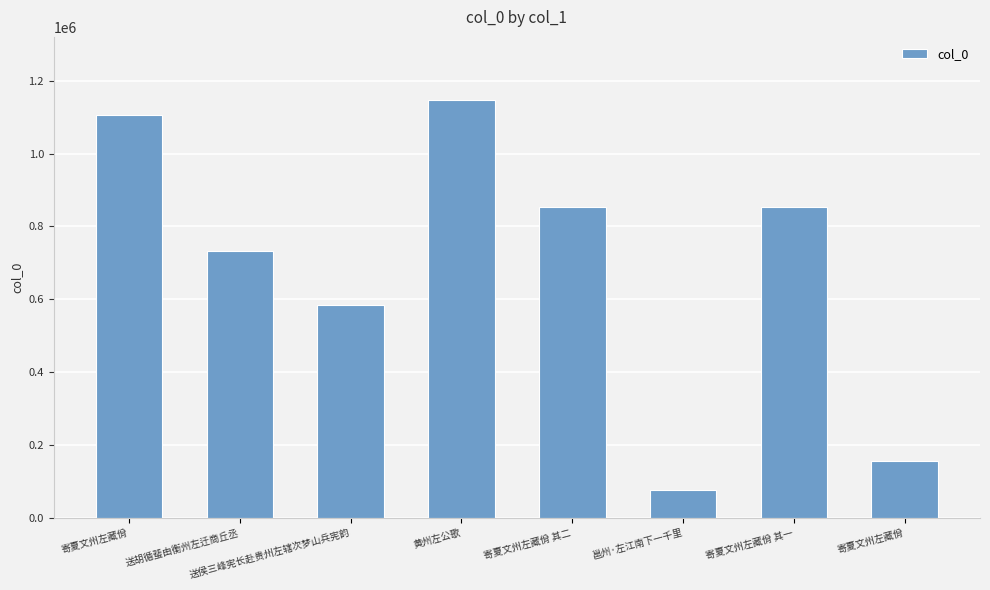

What is the value of the 2nd bar from the left?

733367